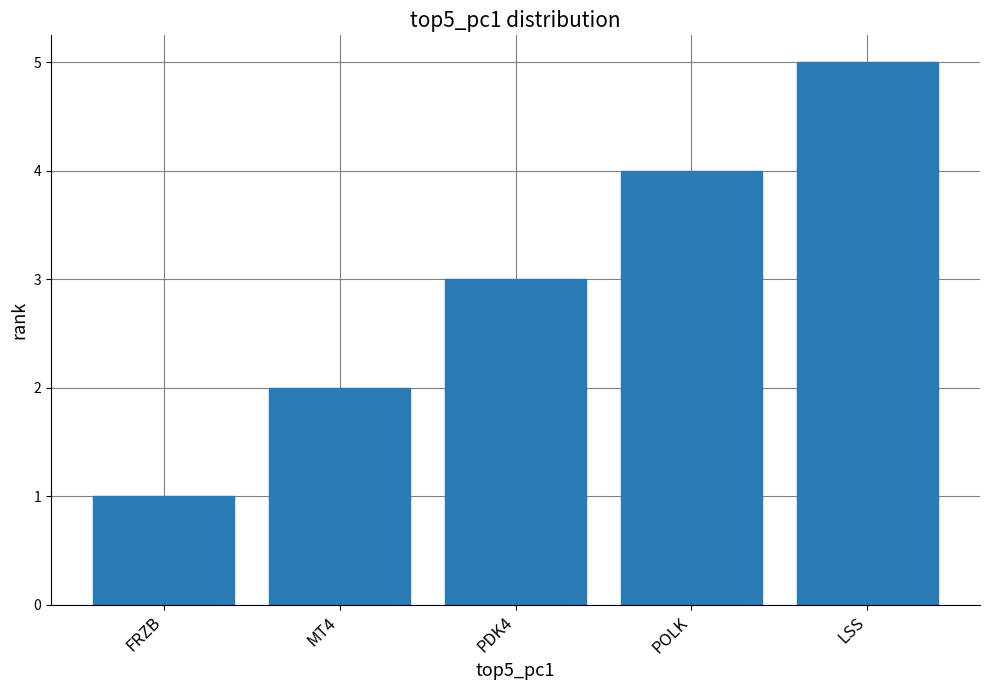

List the labels in order of value, smallest first.

FRZB, MT4, PDK4, POLK, LSS